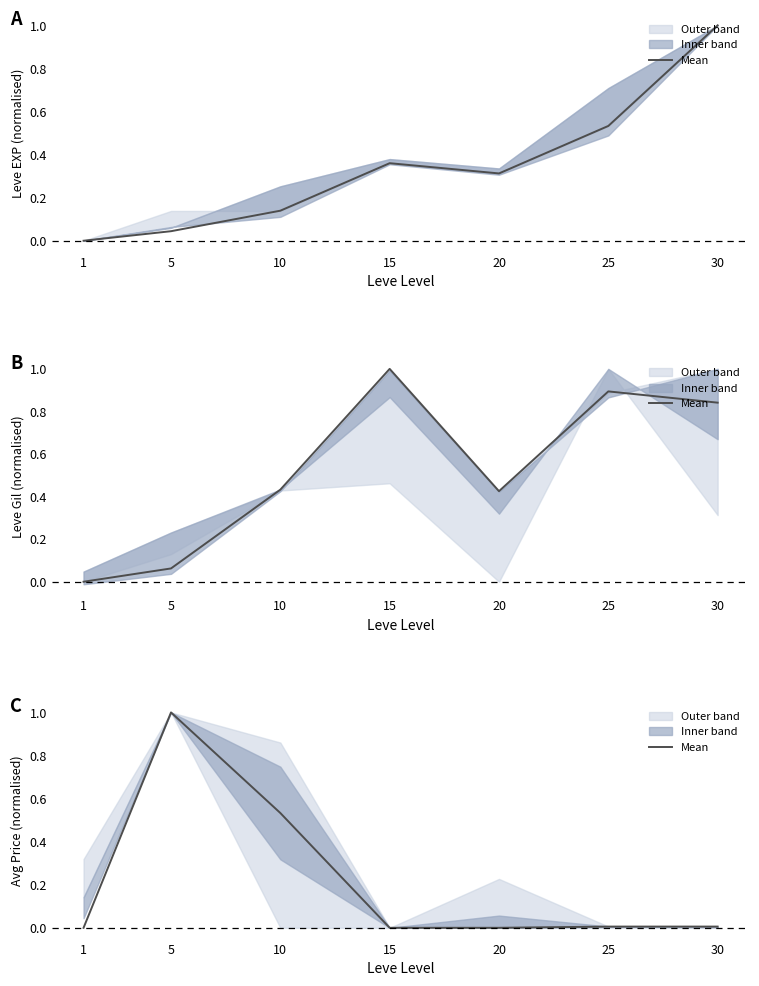

True or false: there are more than 0 points higher than both neighbors.

True